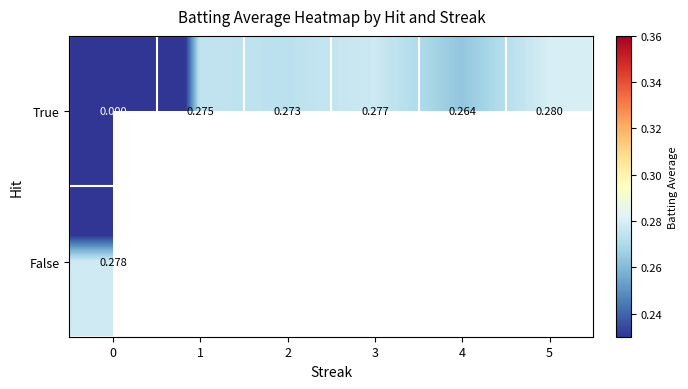

How many data points in True are above 0?

5